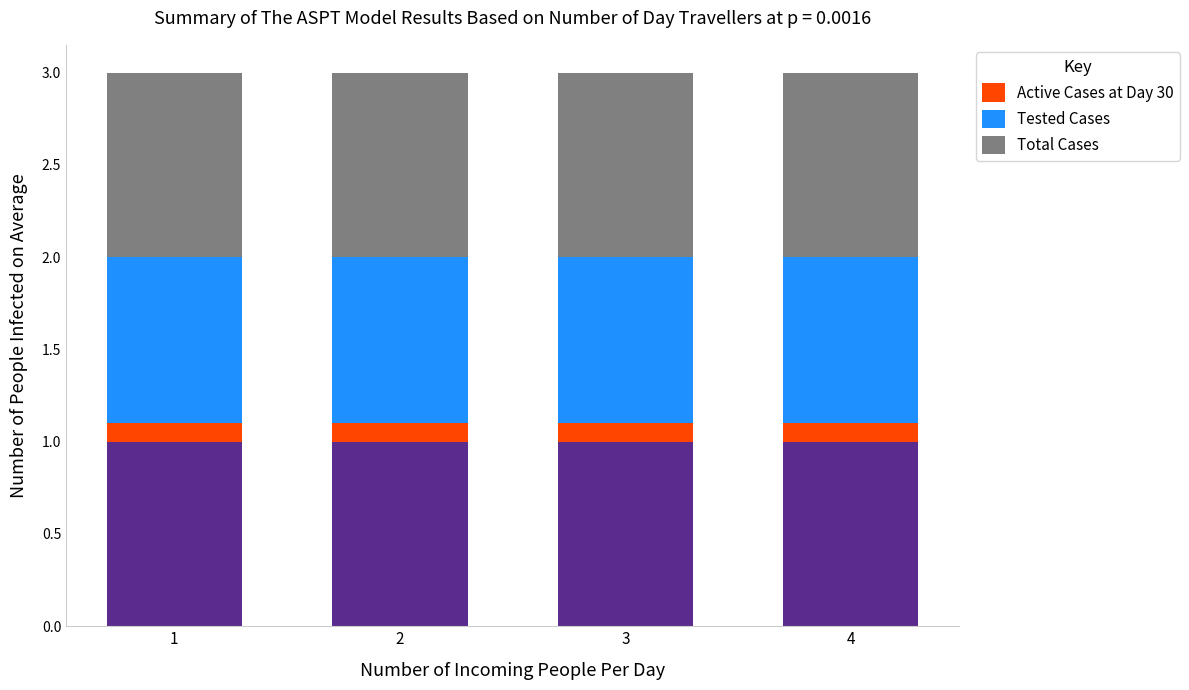

Which label corresponds to the largest value in the chart?

1